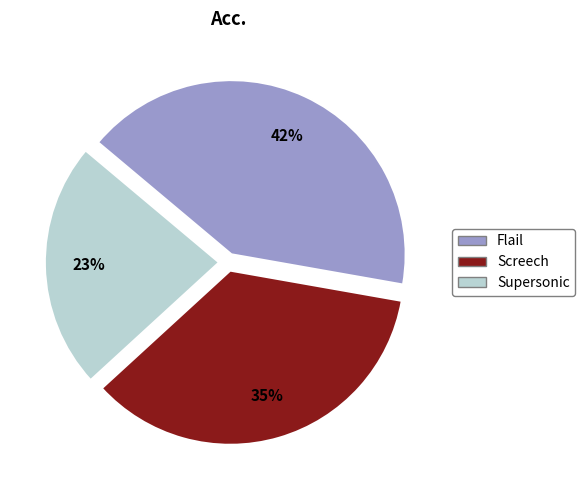

To the nearest percent, what is the difference between the largest and smallest slice percentages?

19%